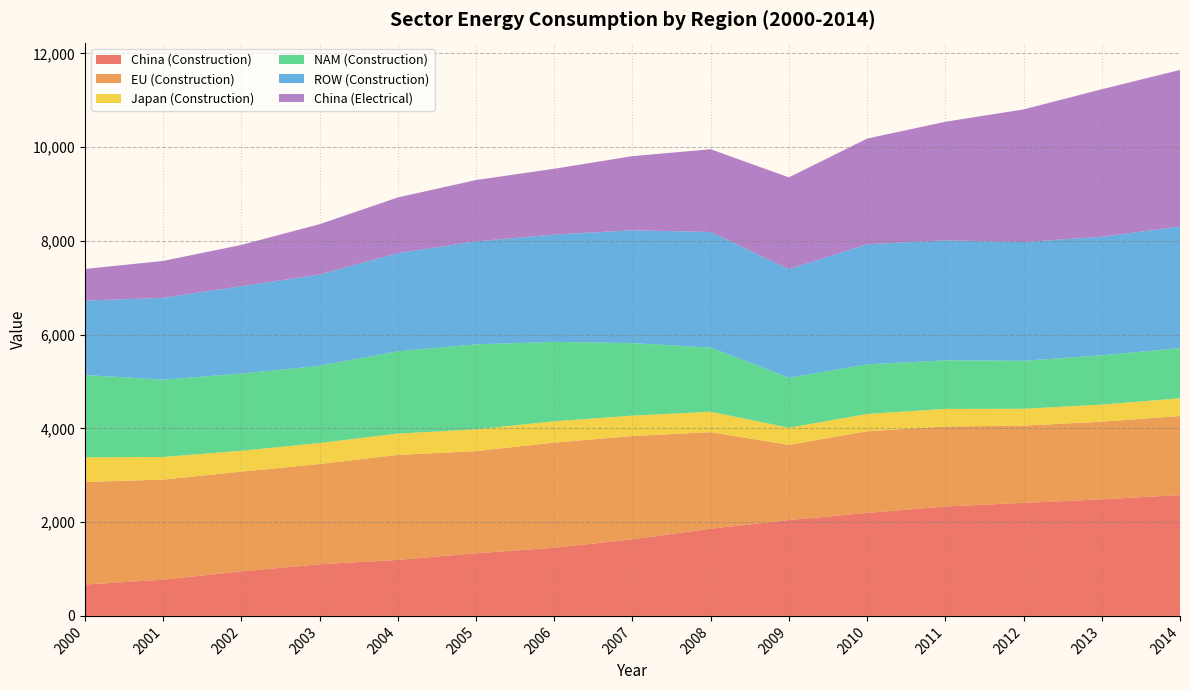

Reading left to right, transcribe all the data shown in this chart.

China (Construction): 2000=669.3	2001=773.8	2002=948.9	2003=1101.5	2004=1194.3	2005=1336.5	2006=1454.1	2007=1634.0	2008=1860.4	2009=2045.2	2010=2196.8	2011=2334.7	2012=2411.6	2013=2487.5	2014=2578.8
EU (Construction): 2000=2187.4	2001=2134.8	2002=2129.1	2003=2138.7	2004=2241.1	2005=2179.7	2006=2243.6	2007=2204.6	2008=2060.6	2009=1604.6	2010=1742.2	2011=1706.3	2012=1649.1	2013=1656.3	2014=1686.1
Japan (Construction): 2000=528.3	2001=481.9	2002=445.7	2003=448.8	2004=454.5	2005=464.4	2006=454.4	2007=434.7	2008=435.3	2009=365.2	2010=369.9	2011=375.9	2012=359.0	2013=365.3	2014=378.7
NAM (Construction): 2000=1754.4	2001=1650.5	2002=1646.7	2003=1647.8	2004=1756.2	2005=1813.7	2006=1695.0	2007=1547.9	2008=1367.6	2009=1067.2	2010=1059.0	2011=1036.5	2012=1024.5	2013=1052.0	2014=1068.1
ROW (Construction): 2000=1588.2	2001=1744.7	2002=1865.0	2003=1947.2	2004=2094.9	2005=2196.9	2006=2290.0	2007=2407.3	2008=2467.3	2009=2316.2	2010=2560.9	2011=2561.7	2012=2531.6	2013=2528.7	2014=2597.2
China (Electrical): 2000=674.9	2001=788.4	2002=880.7	2003=1073.4	2004=1187.5	2005=1309.0	2006=1403.5	2007=1581.1	2008=1765.7	2009=1958.3	2010=2255.4	2011=2528.2	2012=2831.0	2013=3147.2	2014=3340.3